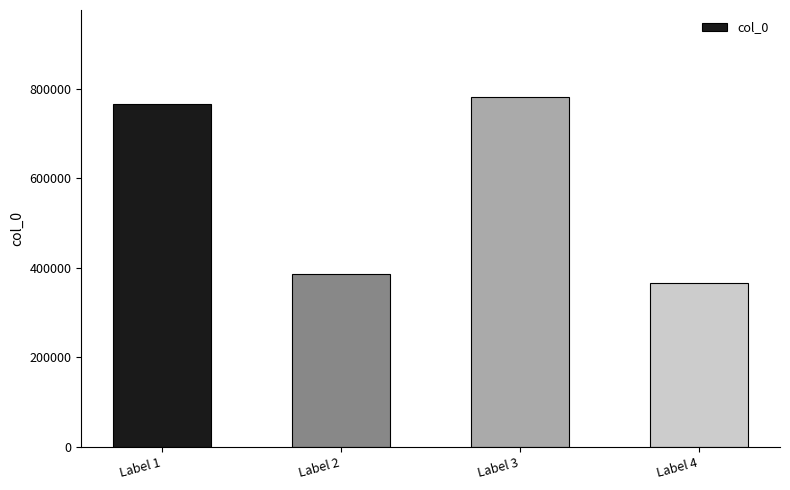

Reading left to right, extract all data points from this chart.

766591	387105	780240	365962